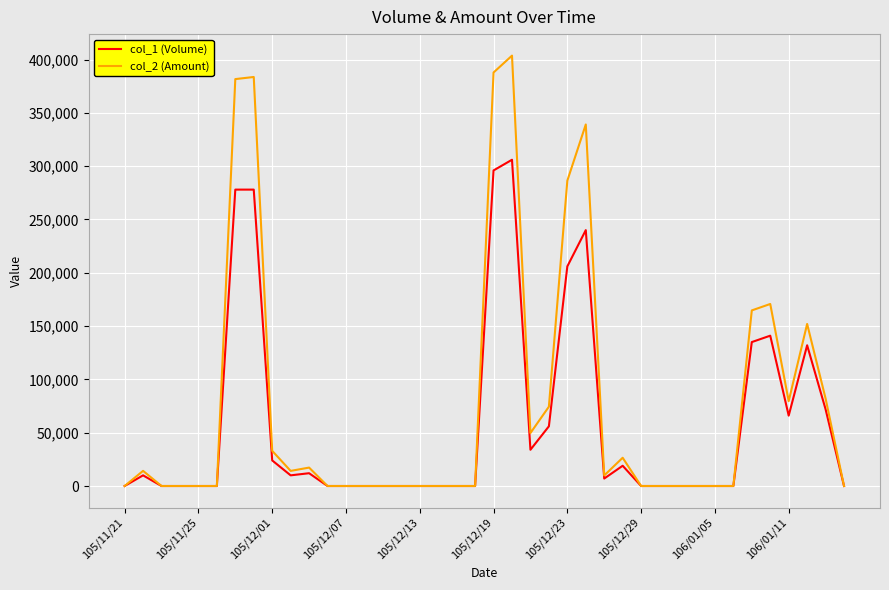

True or false: col_2 (Amount) has more than 2 points higher than both neighbors.

True